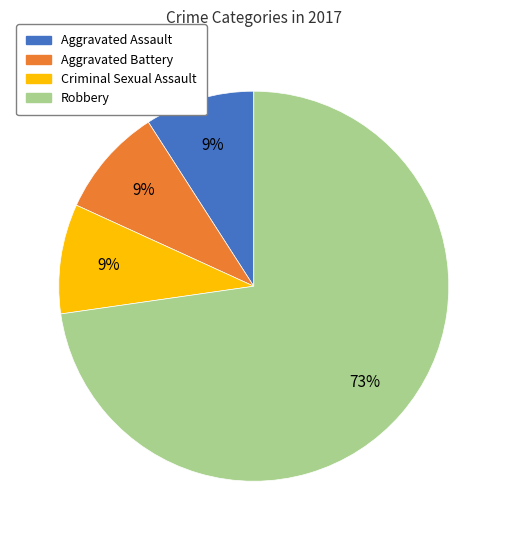

True or false: Criminal Sexual Assault accounts for 9% of the total.

True